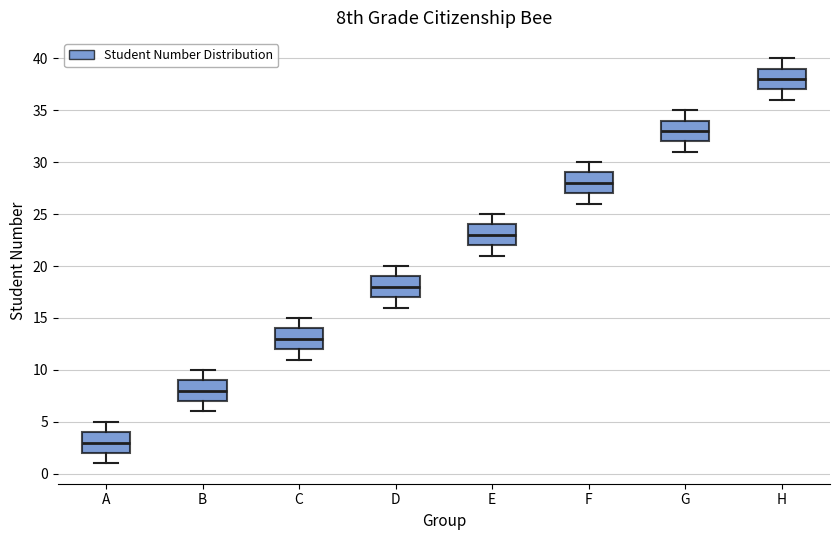

Where is the lower edge of the box for C on the y-axis? The values are not printed on the chart, so give them approximately, as read against the axis.

12